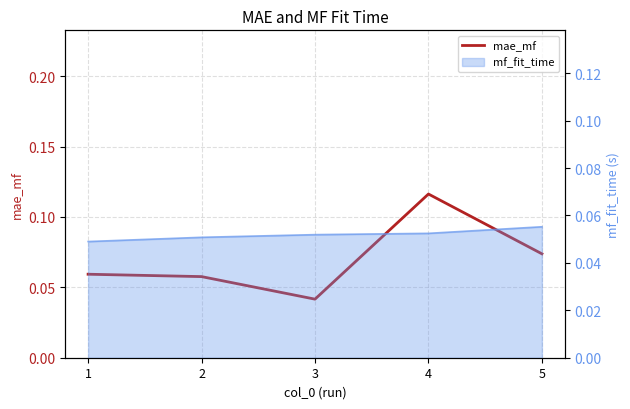

The value at 5 is 0.0. True or false?

False